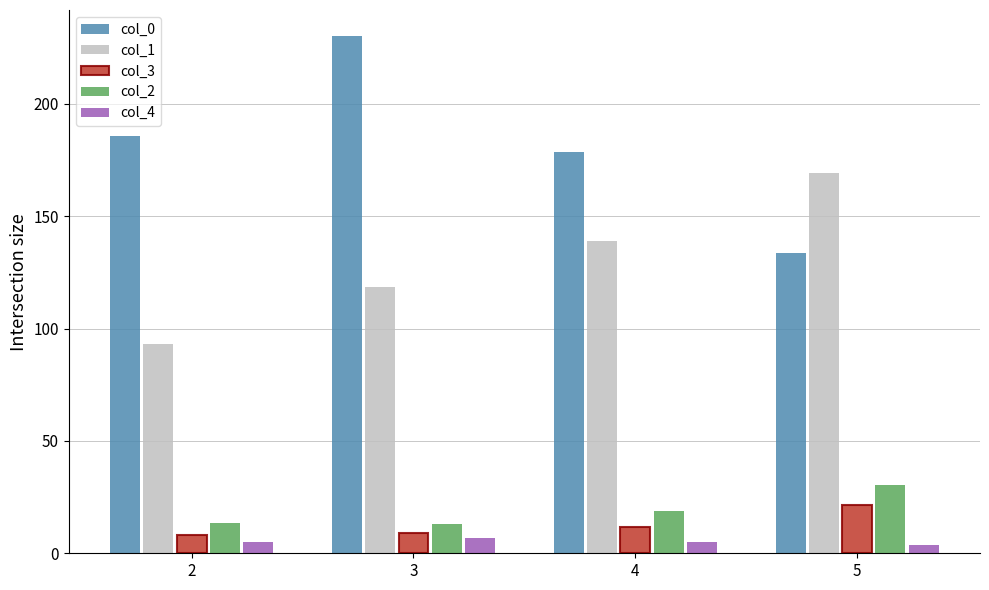

Which series has the widest spread of values?

col_0